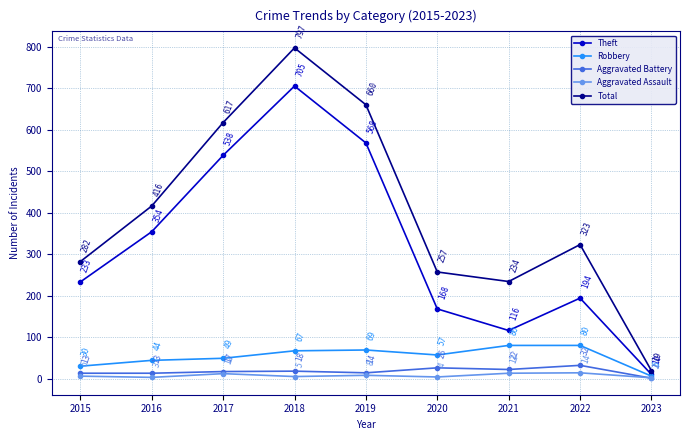

True or false: Robbery and Aggravated Battery intersect in this chart.

False